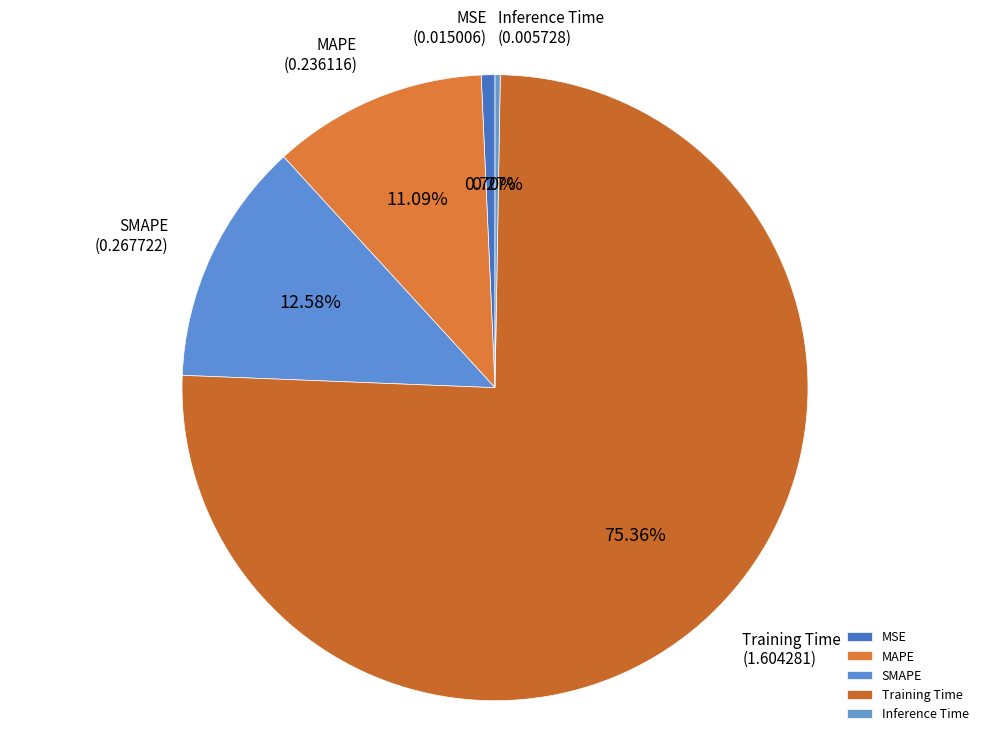

The MAPE slice represents 1% of the pie. True or false?

False